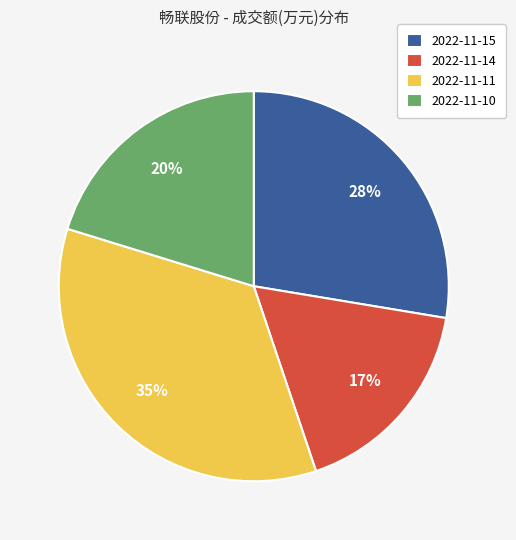

Is it true that 2022-11-15 is 28% of the pie?

True